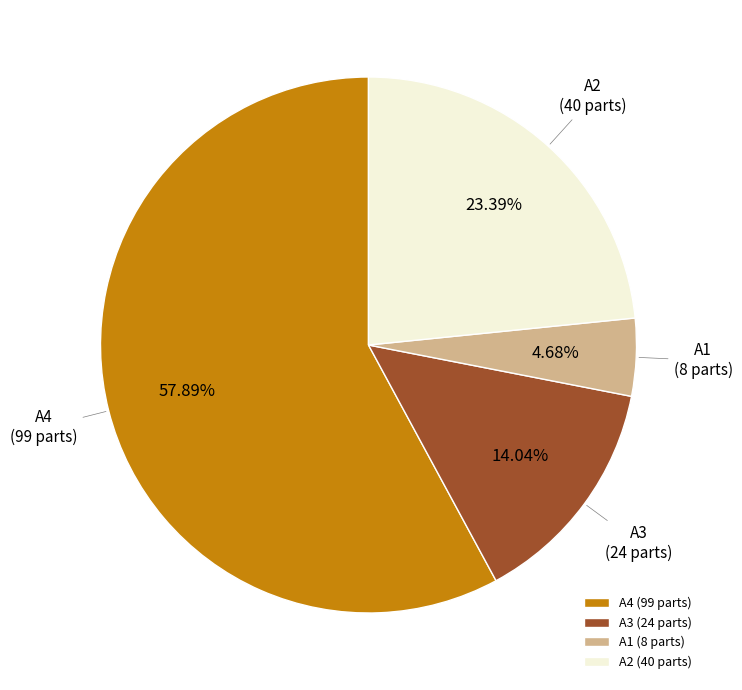

Combined, what portion of the pie is A1 and A3?

18.7%